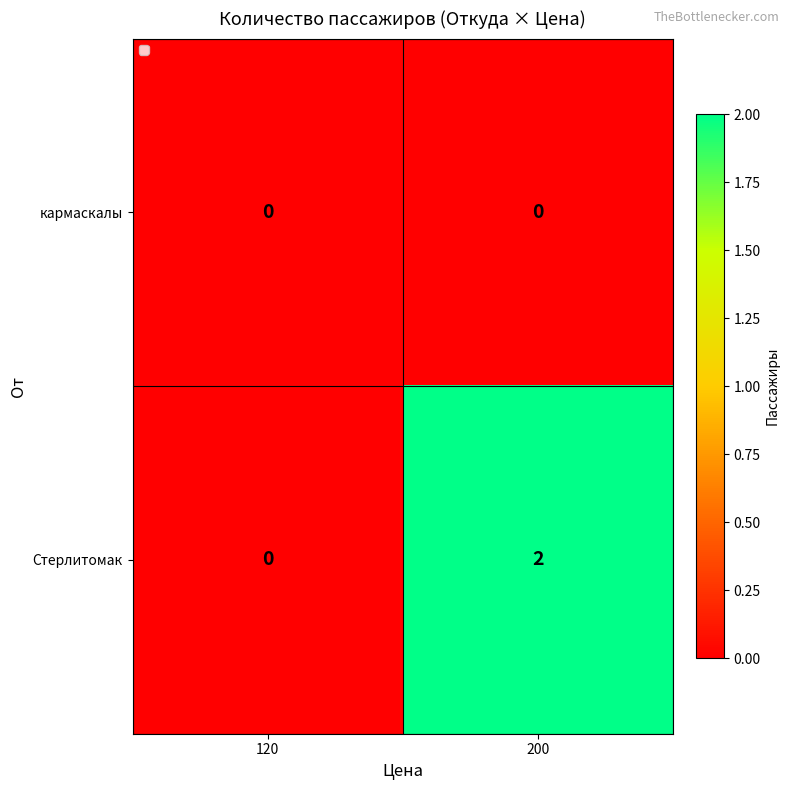

Rank the series by their average value, from highest to lowest.

Стерлитомак, кармаскалы